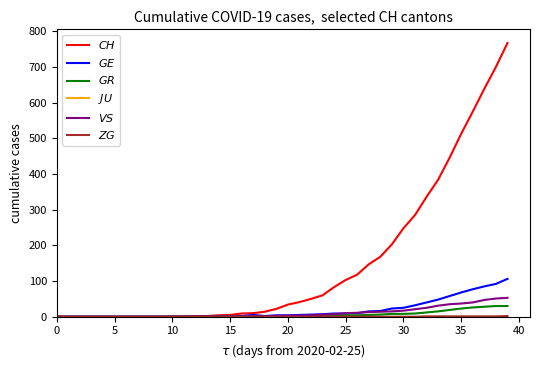

At which label does $VS$ first exceed 3?

22